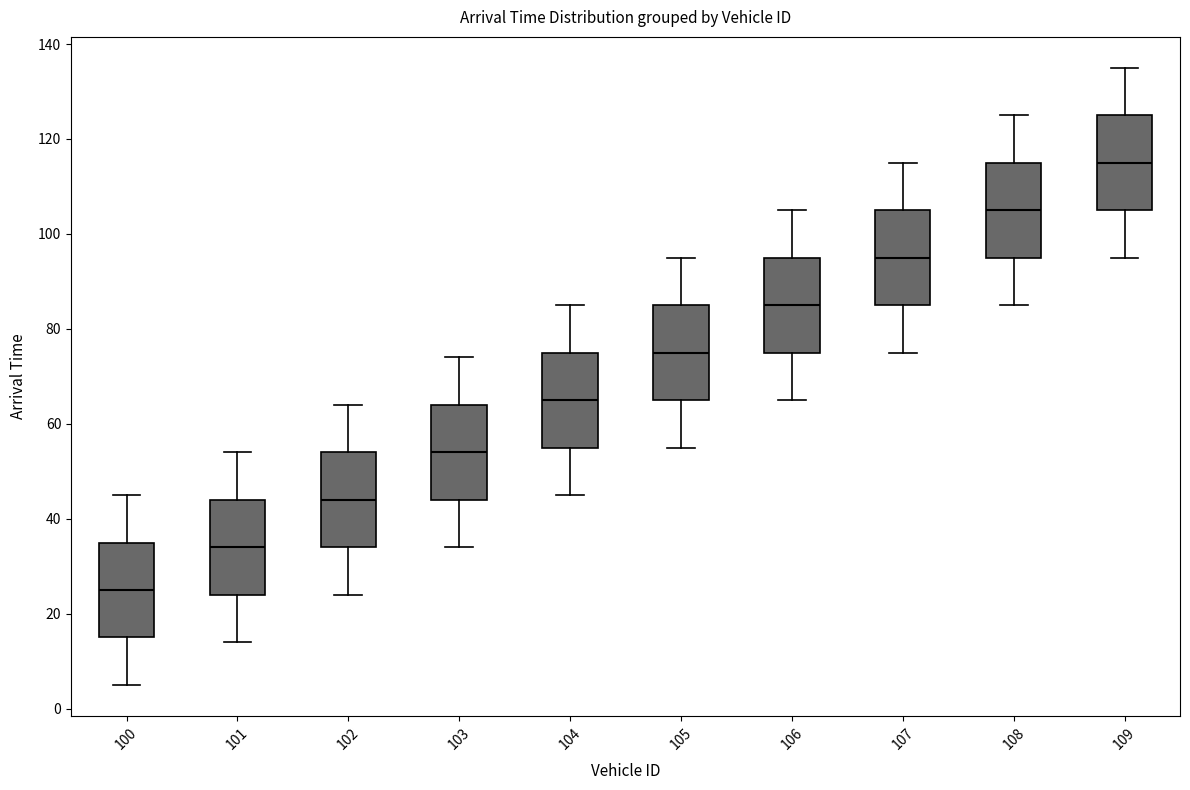

Reading left to right, transcribe this box plot: for each box, give where its median line is, the range the box spans, and where its two whiskers end, as read against the y-axis. The values are not printed on the chart, so give them approximately, as read against the axis.

100: median 26, box 16 to 36, whiskers 6 to 46
101: median 34, box 24 to 44, whiskers 14 to 54
102: median 44, box 34 to 54, whiskers 24 to 64
103: median 54, box 44 to 64, whiskers 34 to 74
104: median 66, box 56 to 76, whiskers 46 to 86
105: median 76, box 66 to 86, whiskers 56 to 96
106: median 86, box 76 to 96, whiskers 66 to 106
107: median 96, box 86 to 106, whiskers 76 to 116
108: median 106, box 96 to 116, whiskers 86 to 126
109: median 116, box 106 to 126, whiskers 96 to 136